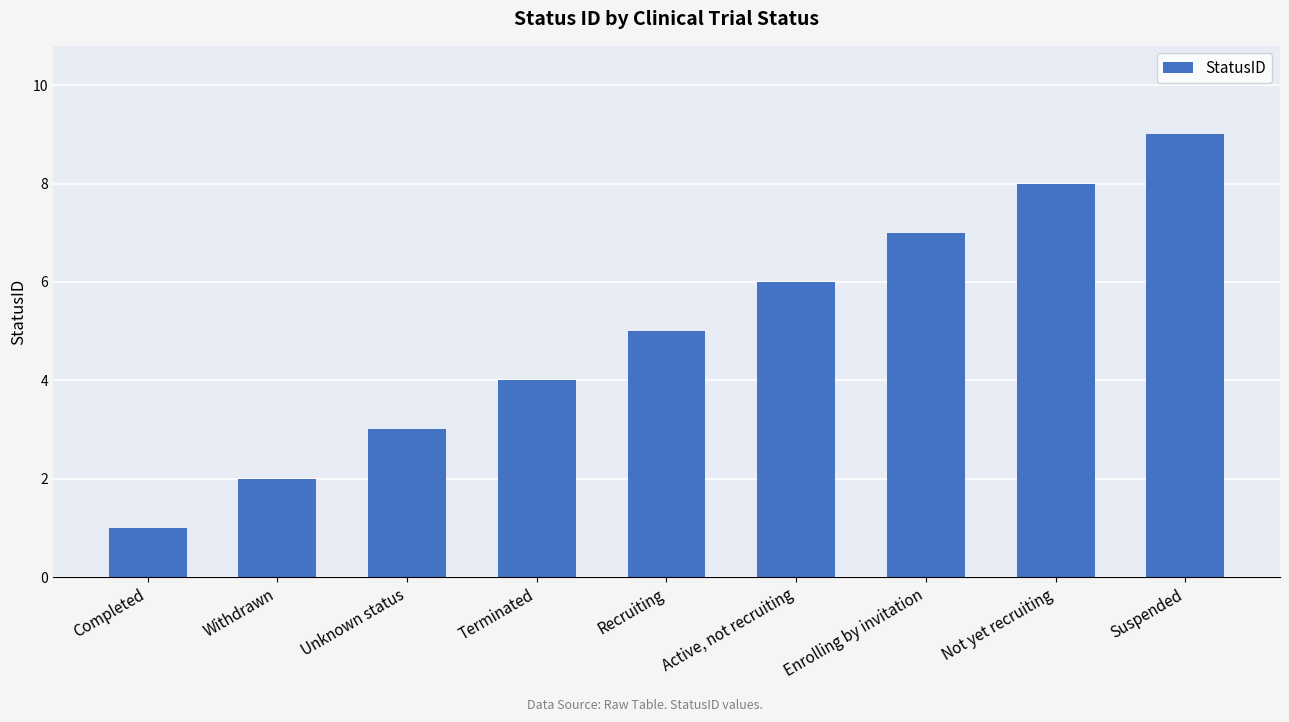

What is the maximum value shown in the chart?

9